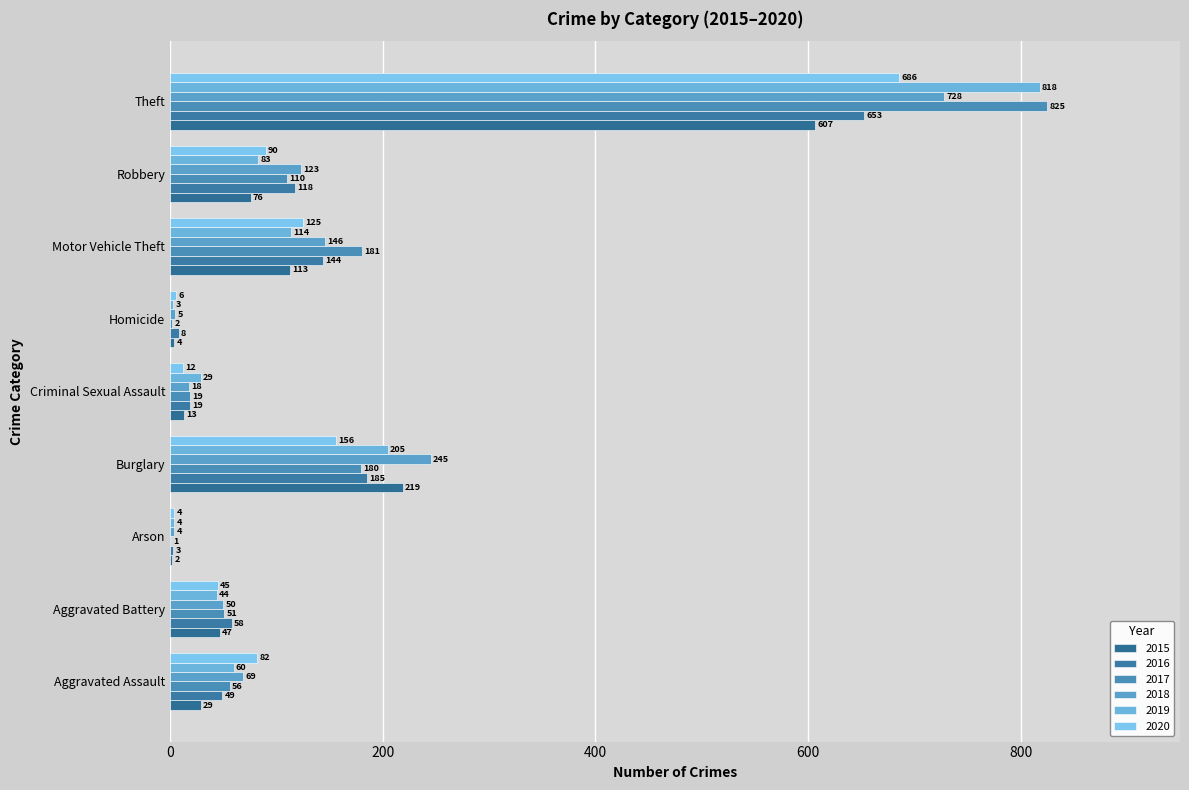

Is the value of 2016 at Theft greater than the value of 2015 at Motor Vehicle Theft?

Yes